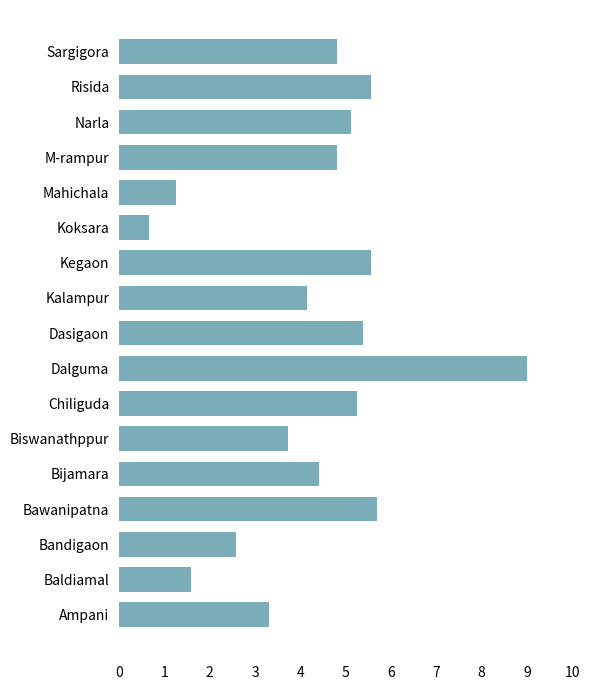

Between M-rampur and Bandigaon, which is larger?

M-rampur